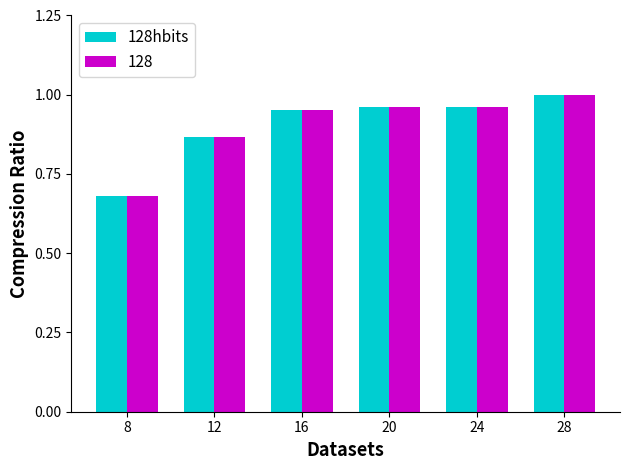

At how many categories does at least one series exceed 0?

6